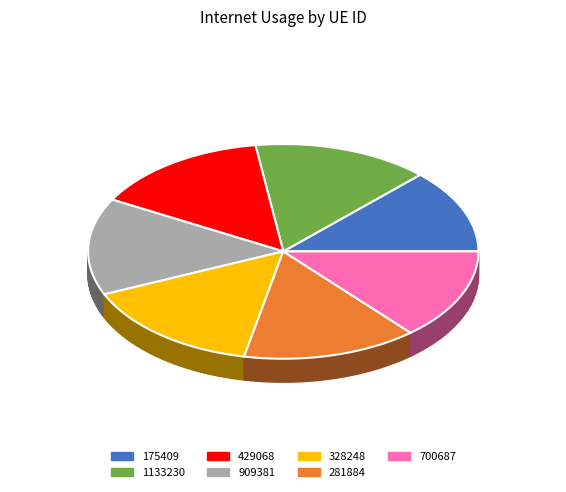

Does any single category account for the majority?

No